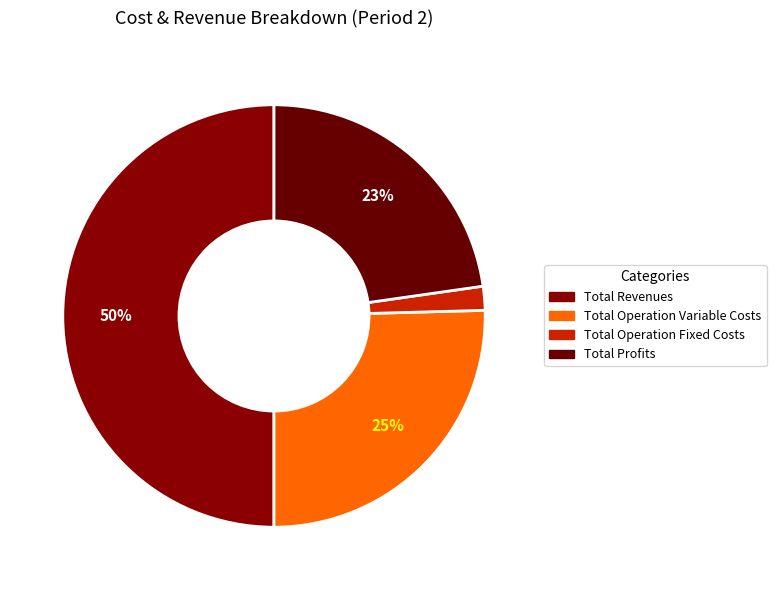

What percentage is the Total Revenues slice, to the nearest percent?

50%